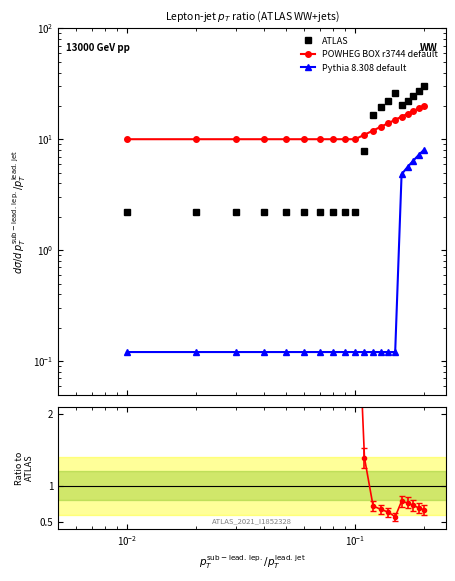

True or false: Pythia 8.308 default and ATLAS cross at least once.

False